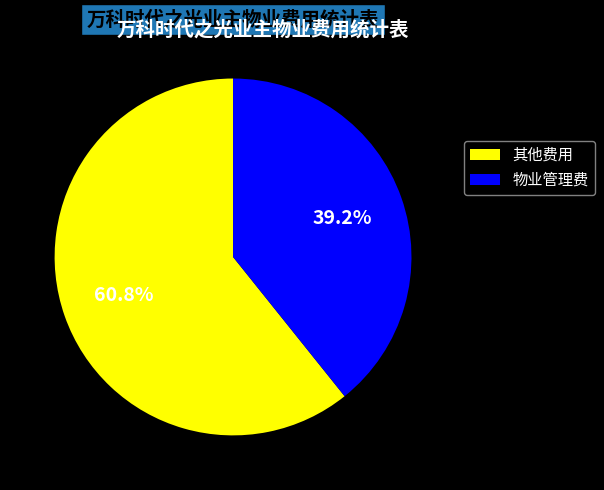

How many segments does this pie chart have?

2